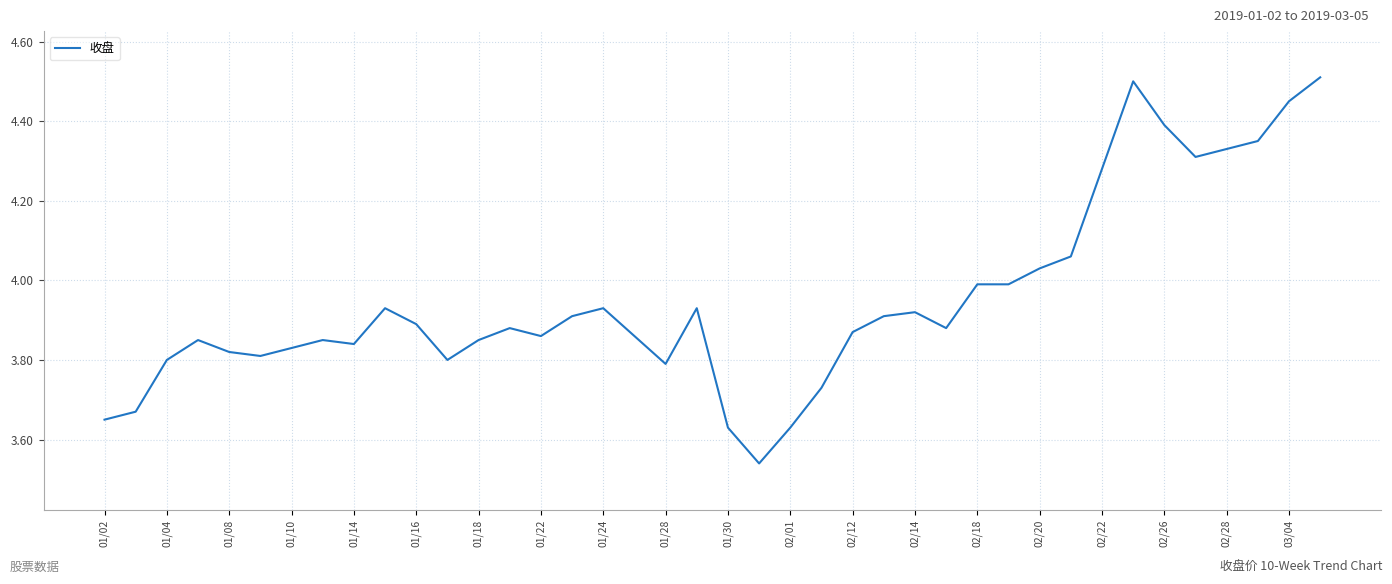

What is the difference between the maximum and minimum values?

1.0